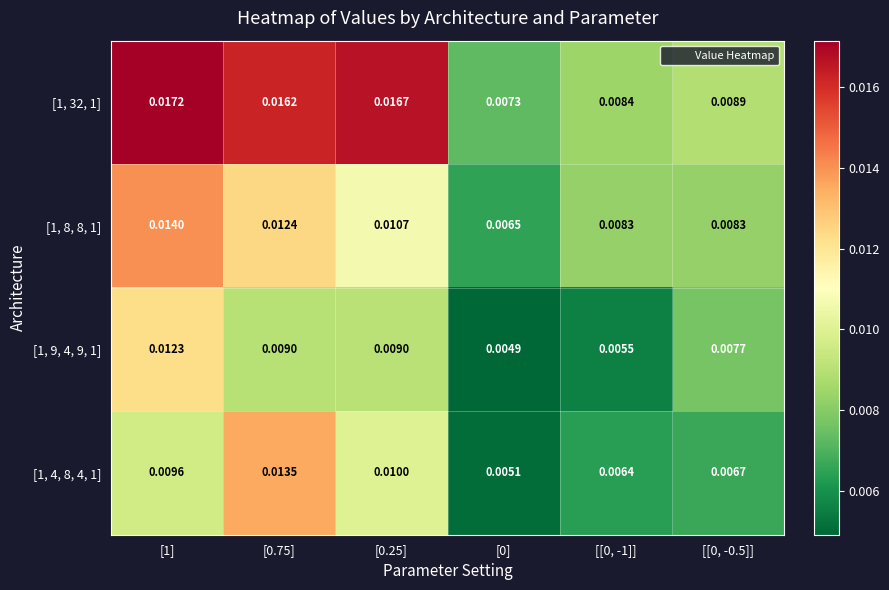

Is the value of [1, 9, 4, 9, 1] at [[0, -0.5]] greater than the value of [1, 32, 1] at [[0, -1]]?

No